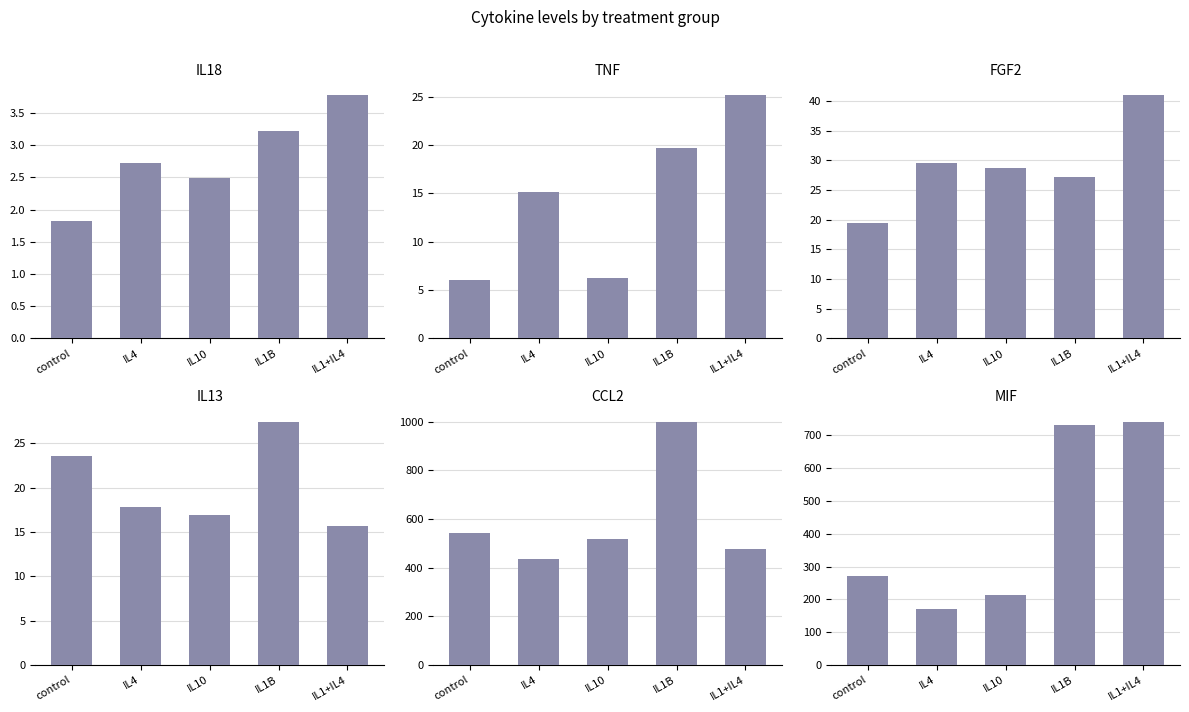

Which has a higher value, IL10 or IL1+IL4?

IL1+IL4